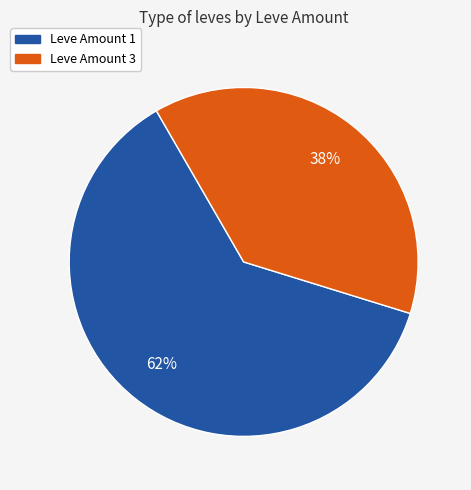

Is there a majority slice in this chart?

Yes